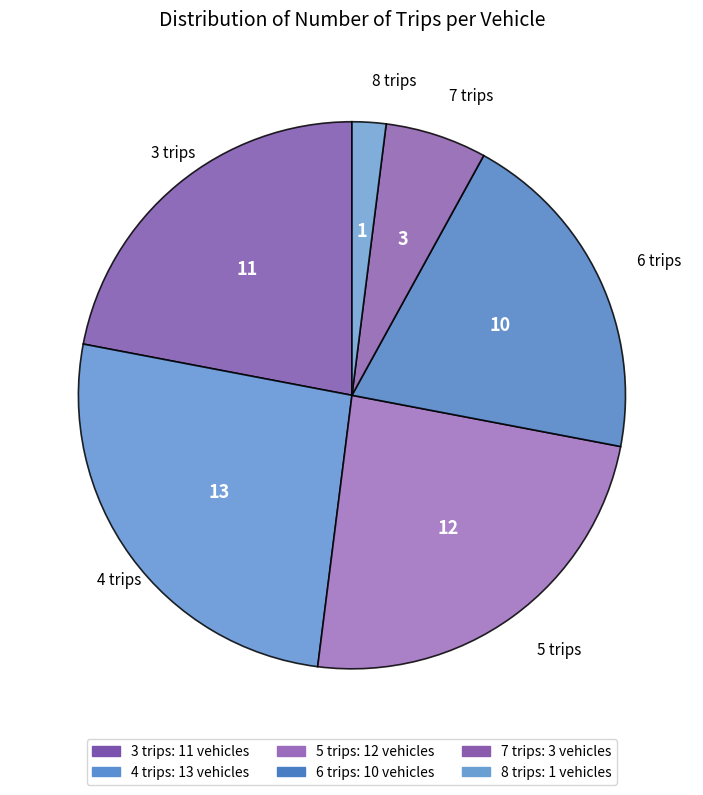

What is the ratio of the value at 8 trips to the value at 5 trips?

0.1